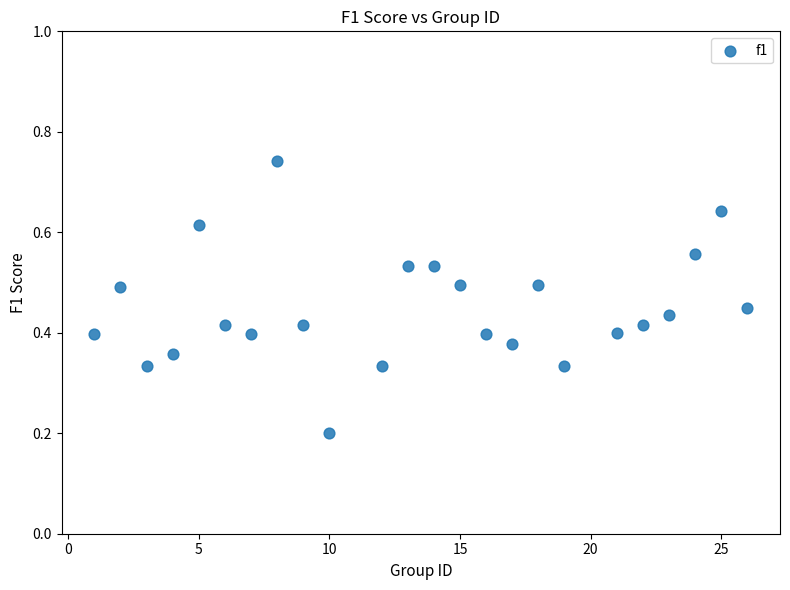

What is the range of X values (max minus min)?

25.0